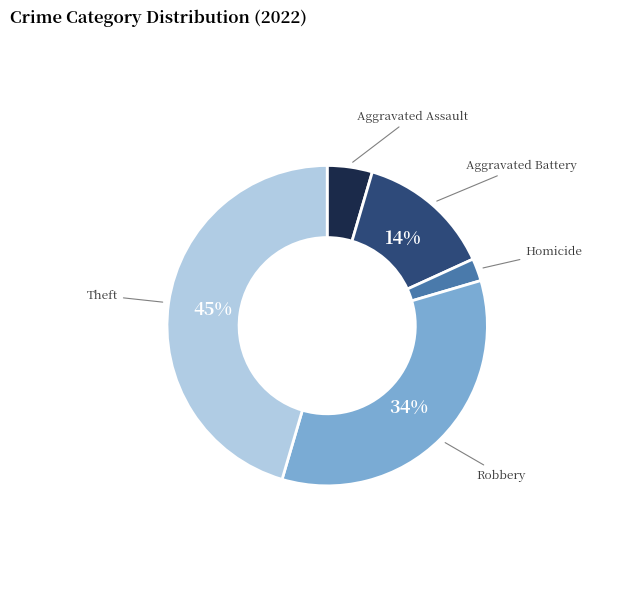

Is there a majority slice in this chart?

No